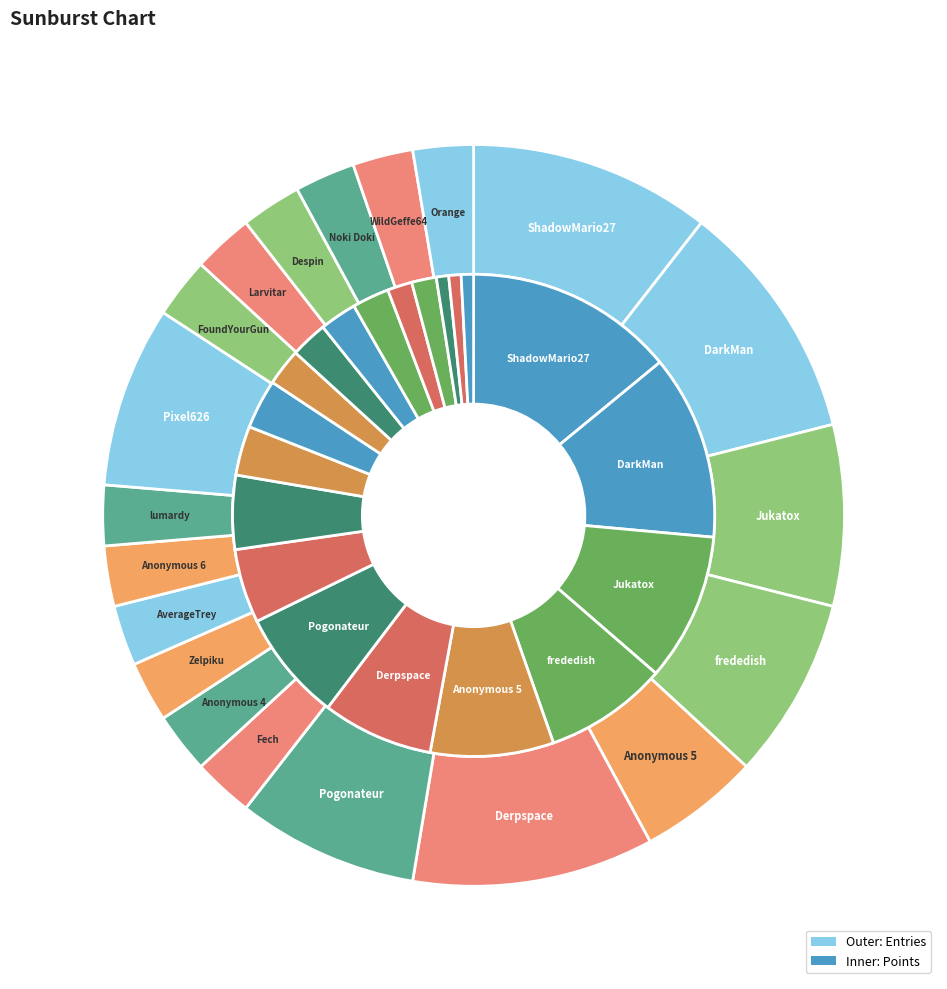

To the nearest percent, what portion does Jukatox represent?

8%